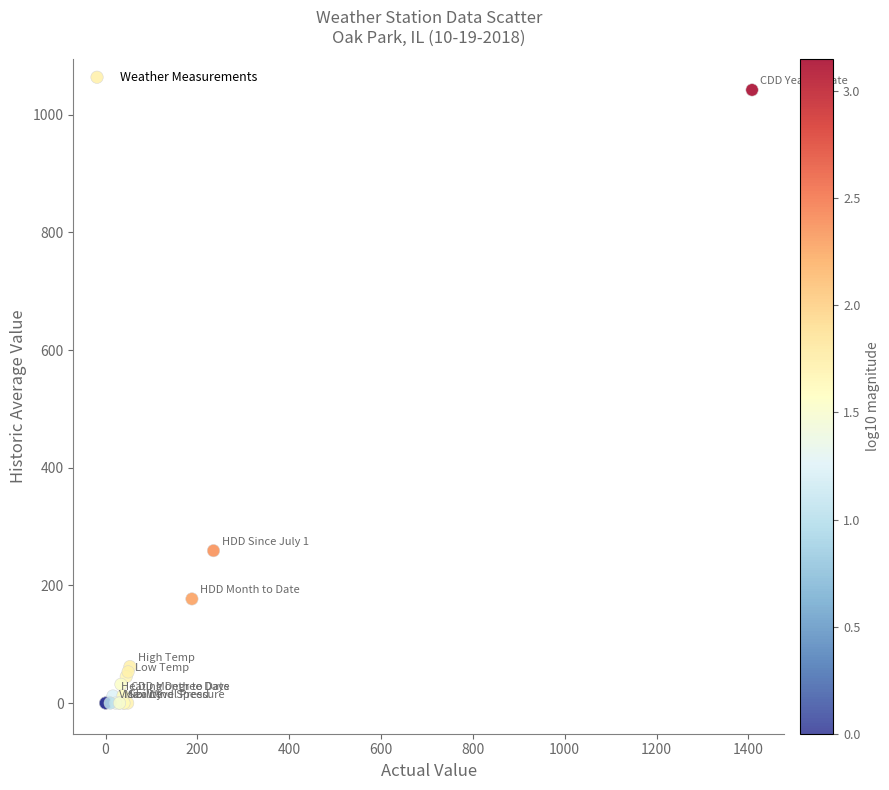

What Y value in the scatter plot is closest to 521?

259.0